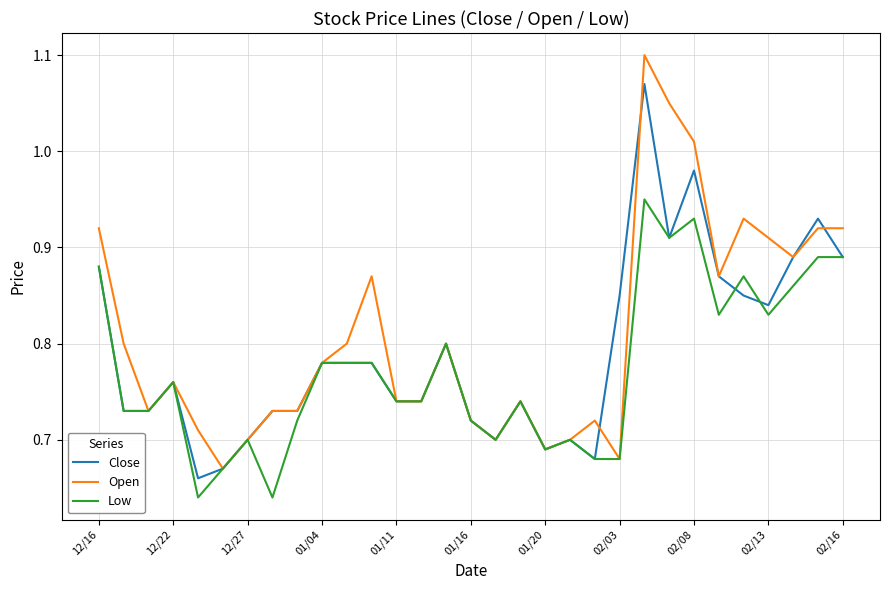

Which series has the largest range (max minus min)?

Open